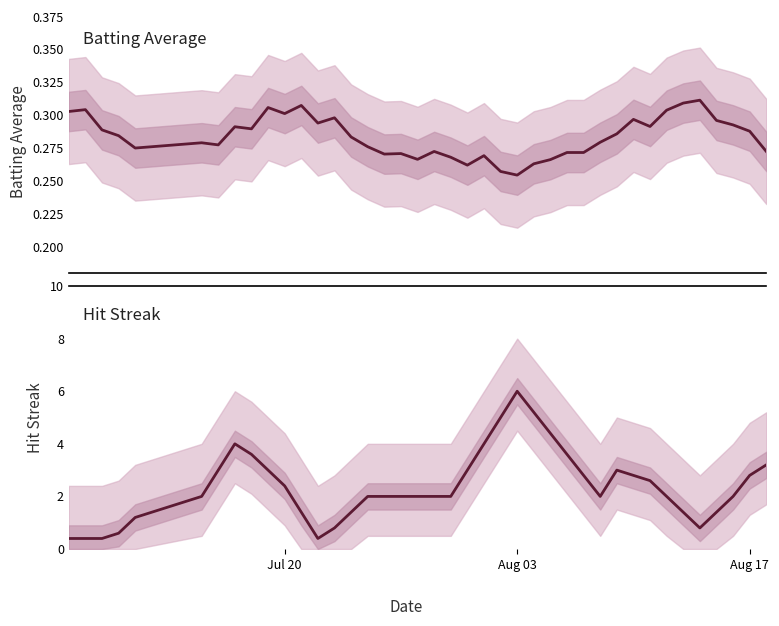

True or false: Batting Average and Hit Streak cross at least once.

False